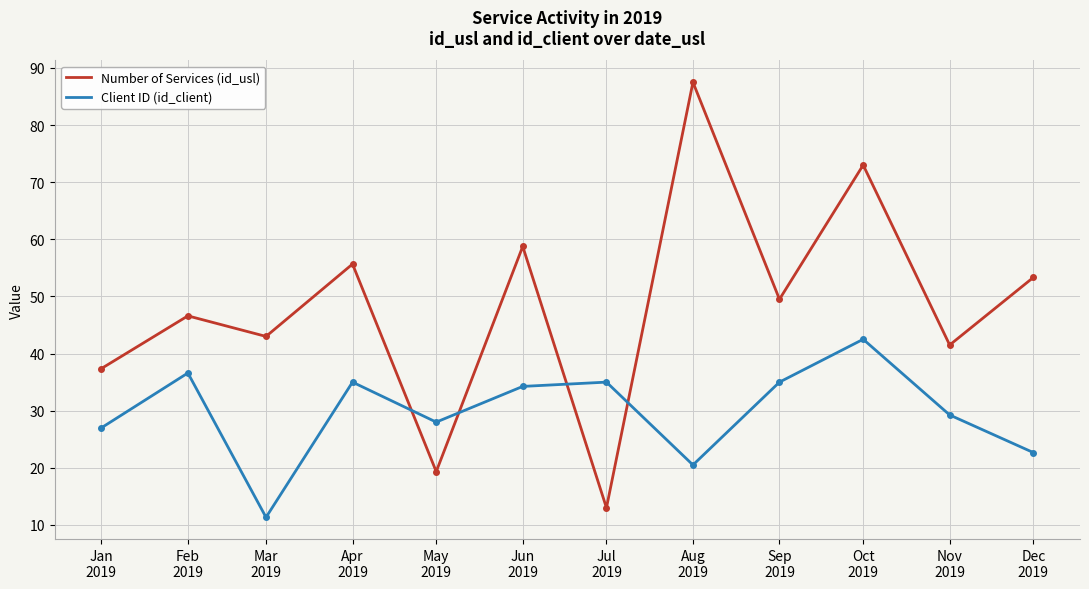

What is the value of the Client ID (id_client) point at the 10th from the left?

42.5